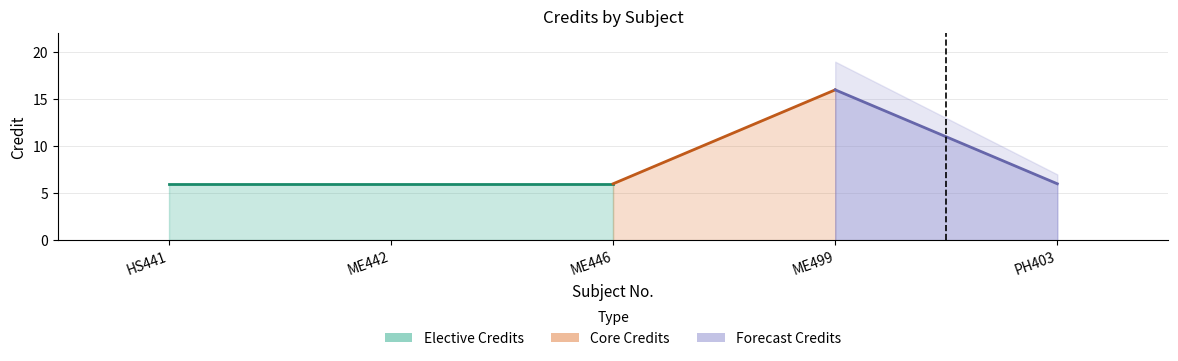

What position from the right is PH403?

1